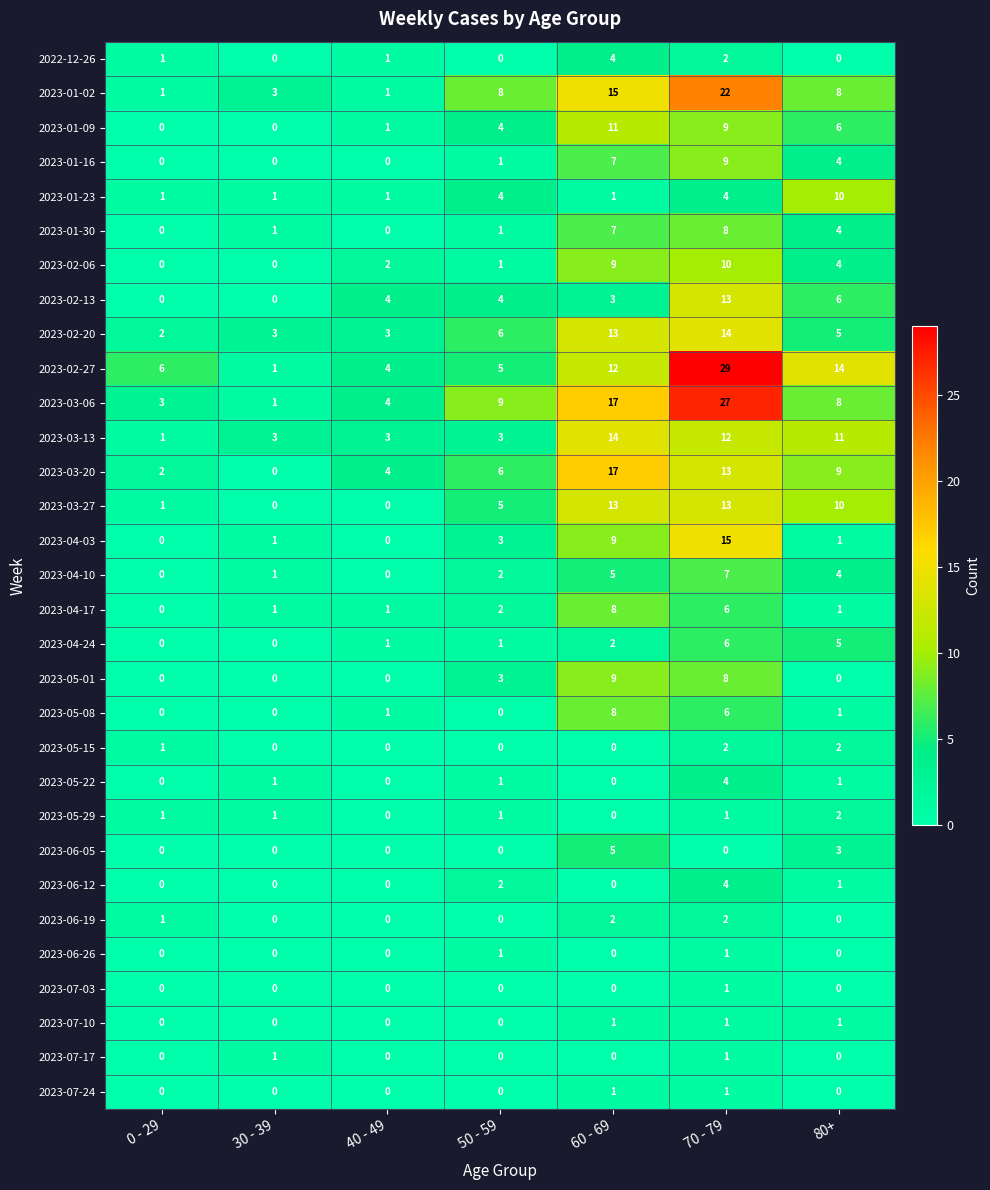

Which series has the widest spread of values?

2023-02-27